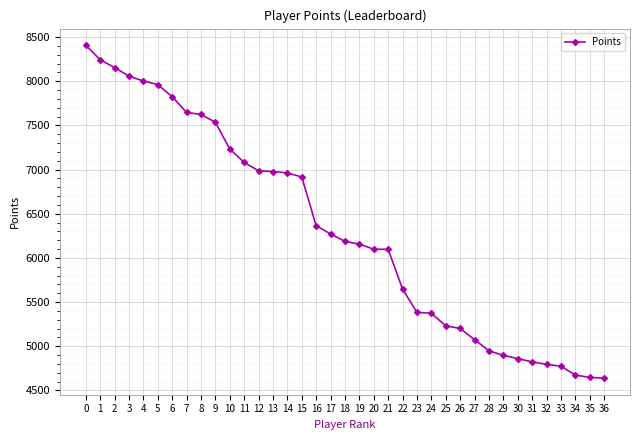

Is it true that the value at 29 is 4898?

True